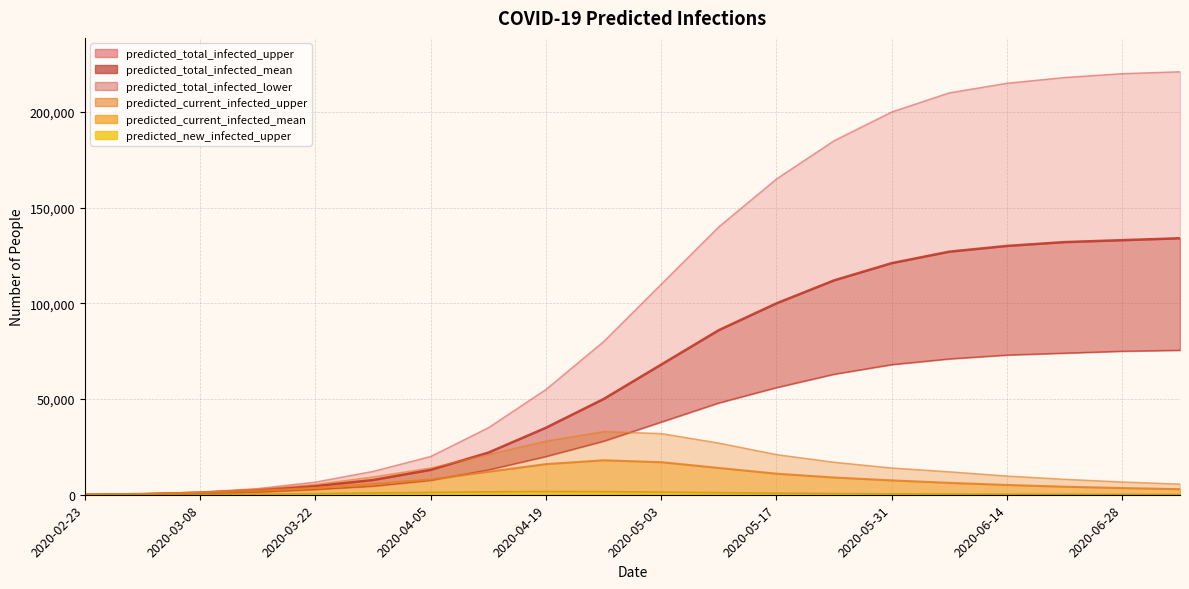

Which series changed the most between predicted_new_infected_upper and 6?

predicted_total_infected_upper